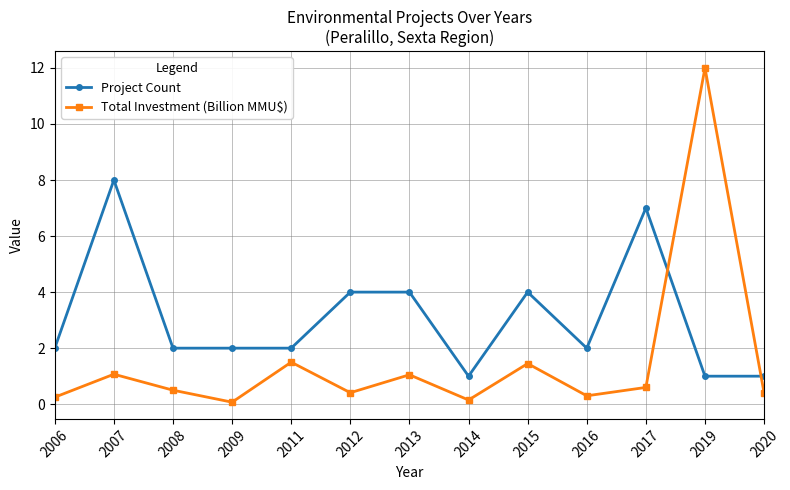

What is the smallest value displayed?

0.1